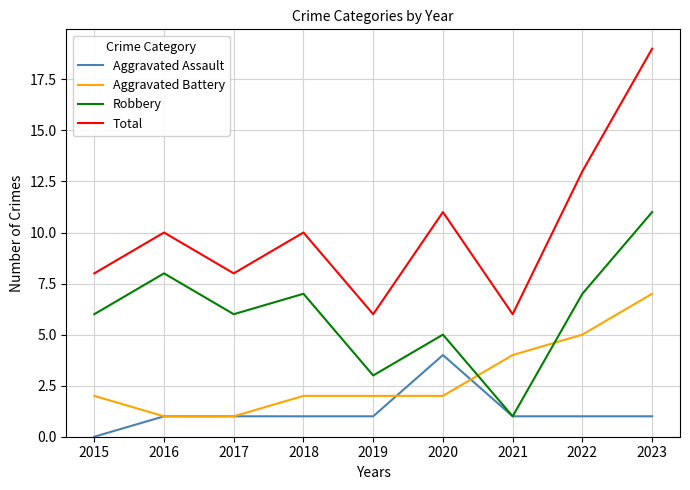

At which label does Aggravated Battery reach its peak?

2023